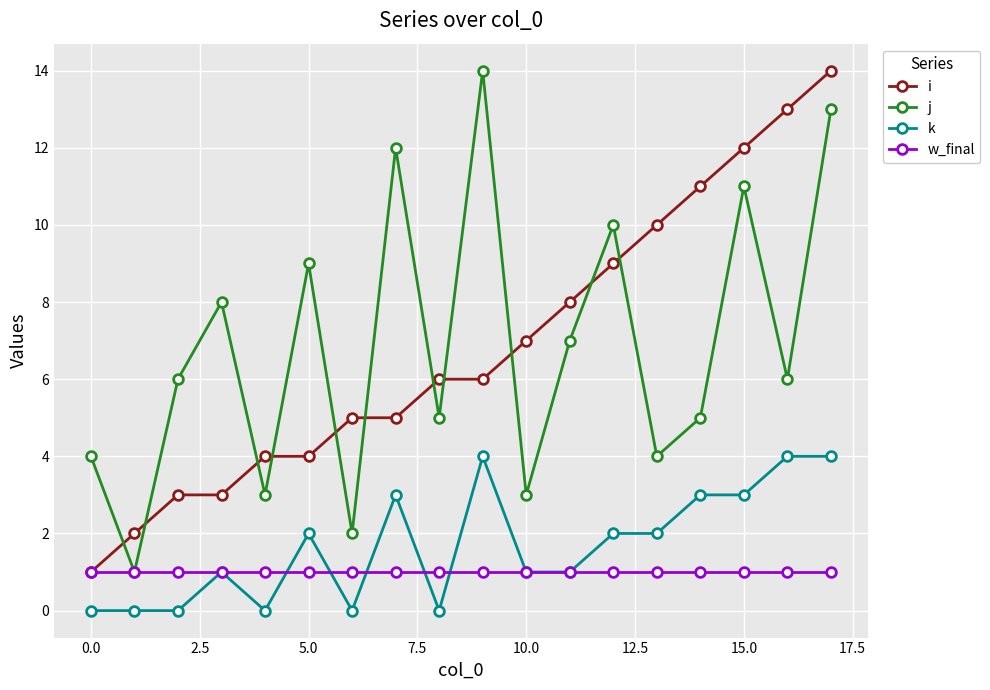

Reading right to left, list all the values displayed in this chart.

i: 14	13	12	11	10	9	8	7	6	6	5	5	4	4	3	3	2	1
j: 13	6	11	5	4	10	7	3	14	5	12	2	9	3	8	6	1	4
k: 4	4	3	3	2	2	1	1	4	0	3	0	2	0	1	0	0	0
w_final: 1	1	1	1	1	1	1	1	1	1	1	1	1	1	1	1	1	1